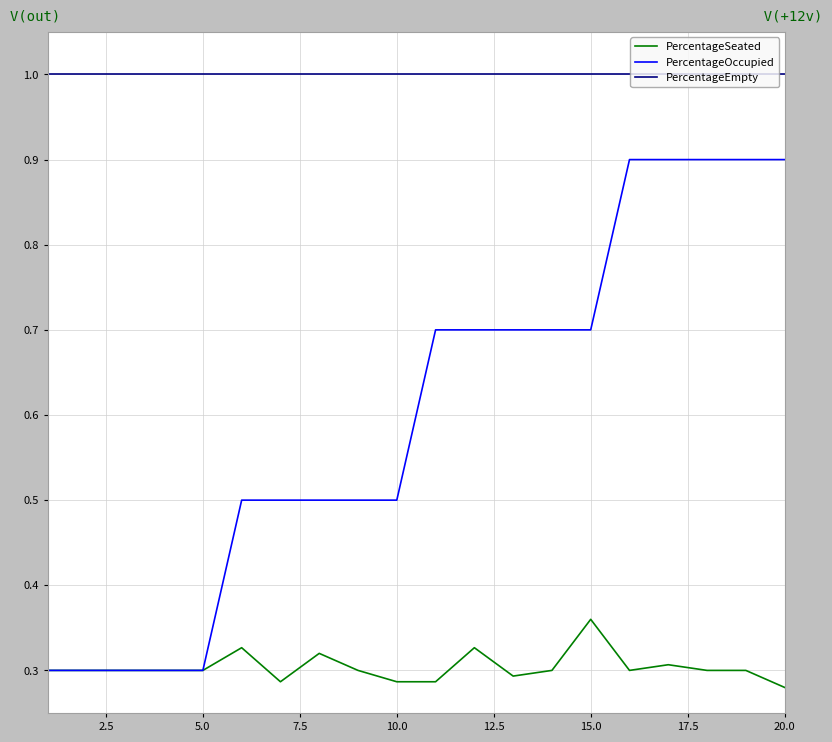

How many PercentageSeated values are between 0 and 1?

20